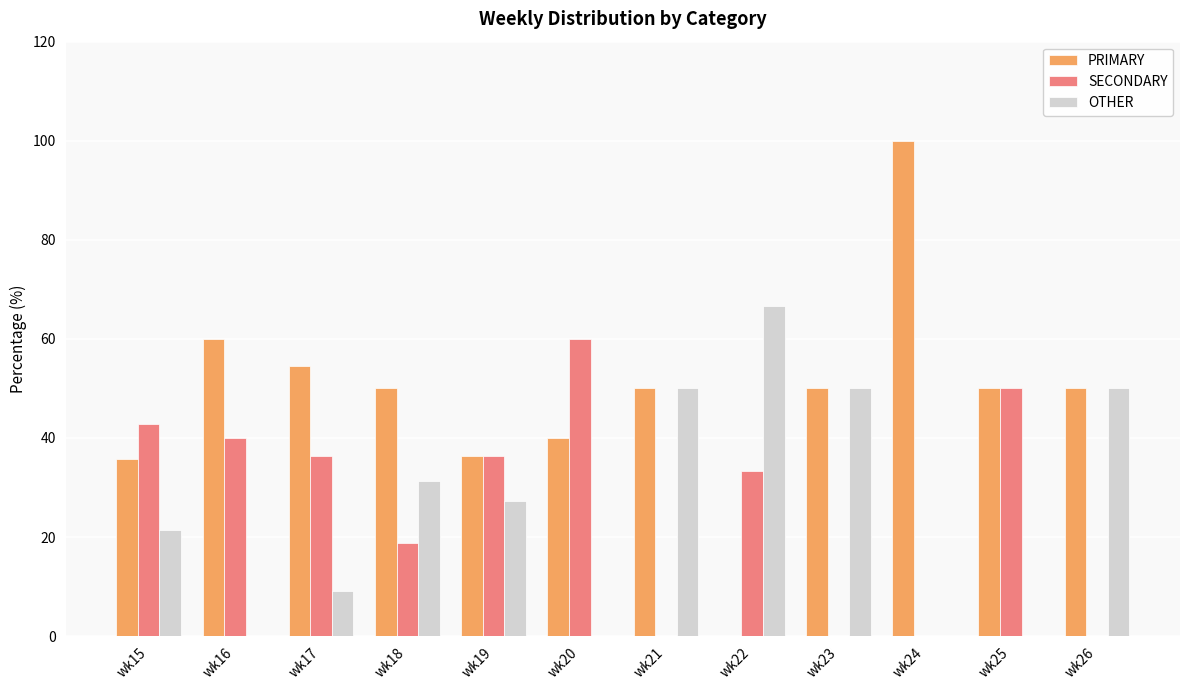

What are all the series names shown in the legend?

PRIMARY, SECONDARY, OTHER